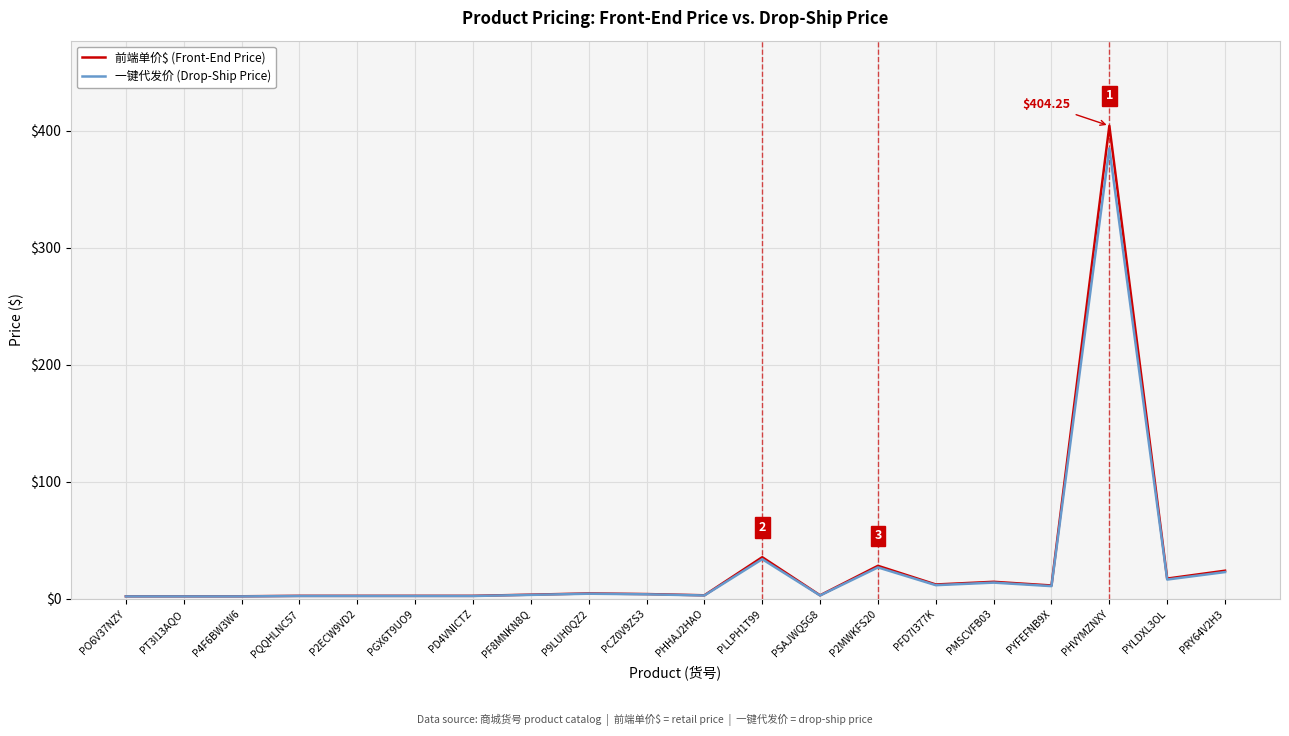

At which category does the chart reach its peak across all series?

PHVYMZNXY